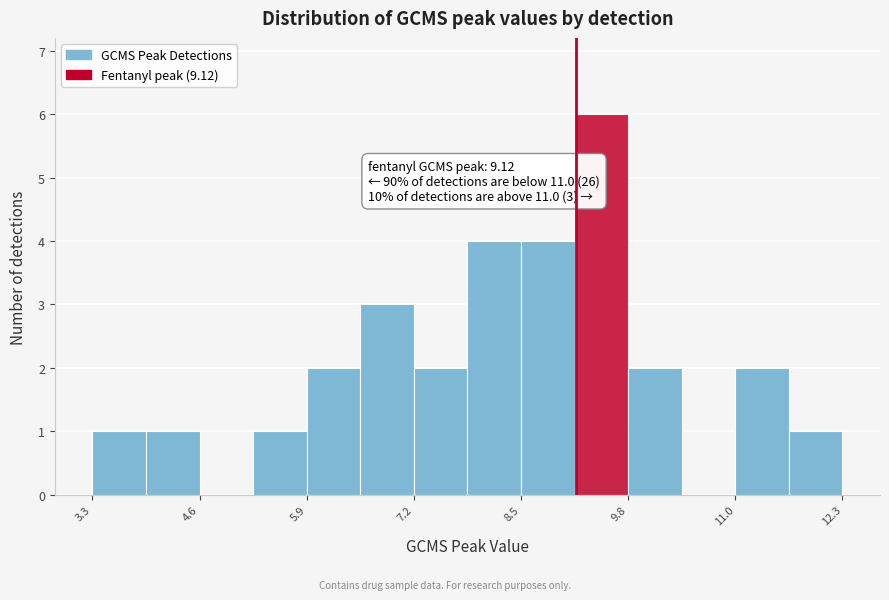

Read against the x-axis, roughly where is the centre of the tallest bar?

9.4